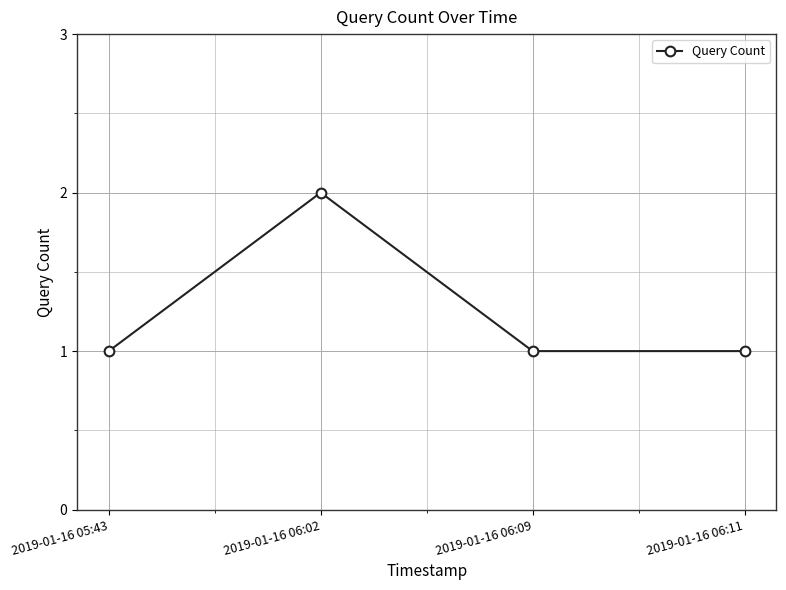

What is the sum of all values?

5